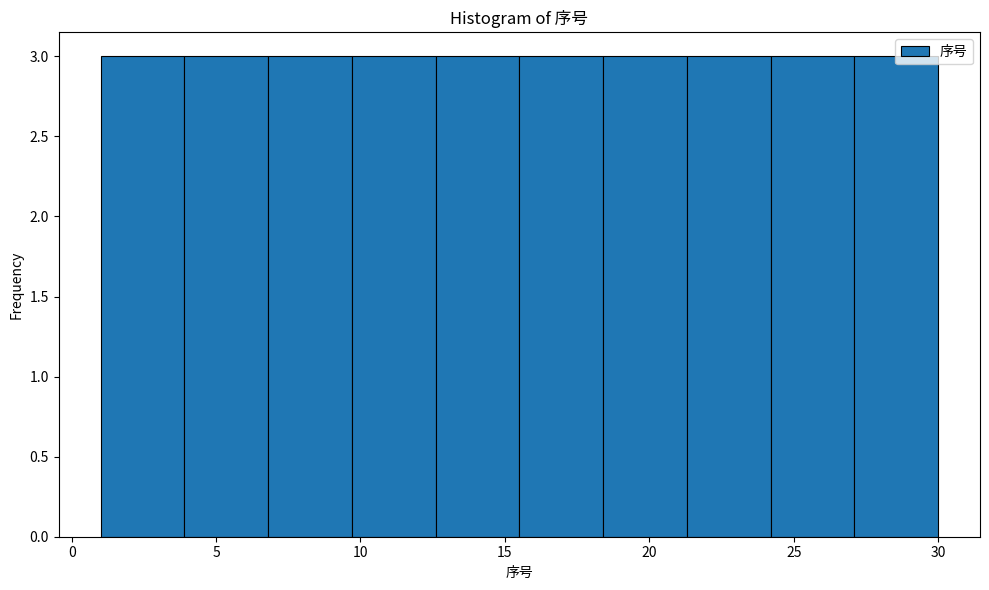

How tall is the bar that spans 12.6 to 15.5 on the x-axis? Neither the bar edges nor the heights are printed on the chart, so give them approximately, as read against the axes.

3